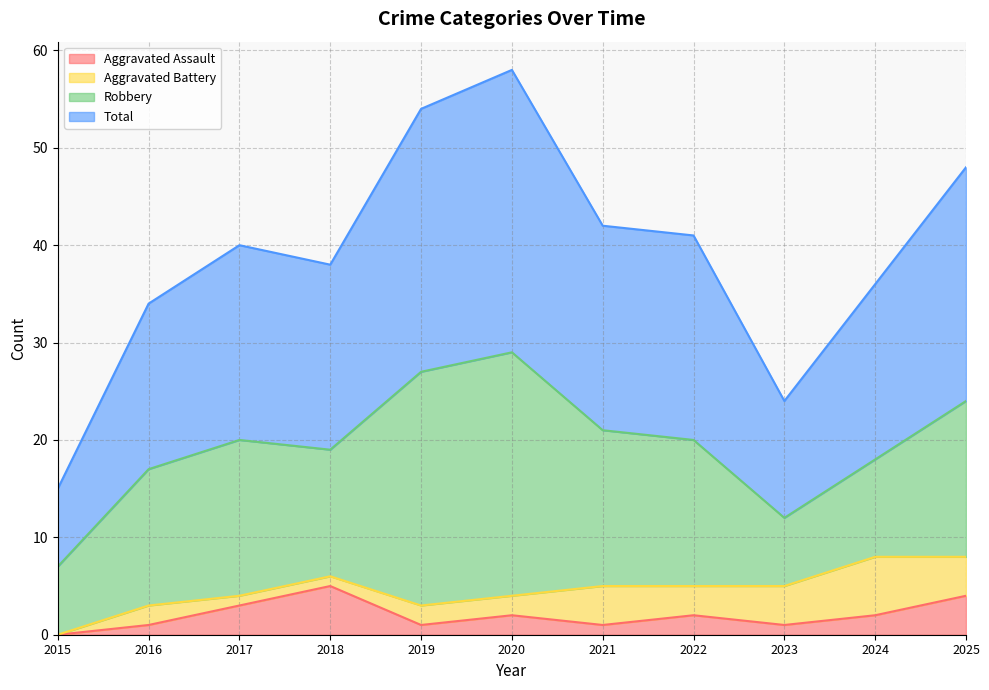

What is the difference between the second highest and minimum values in the Aggravated Assault series?

4